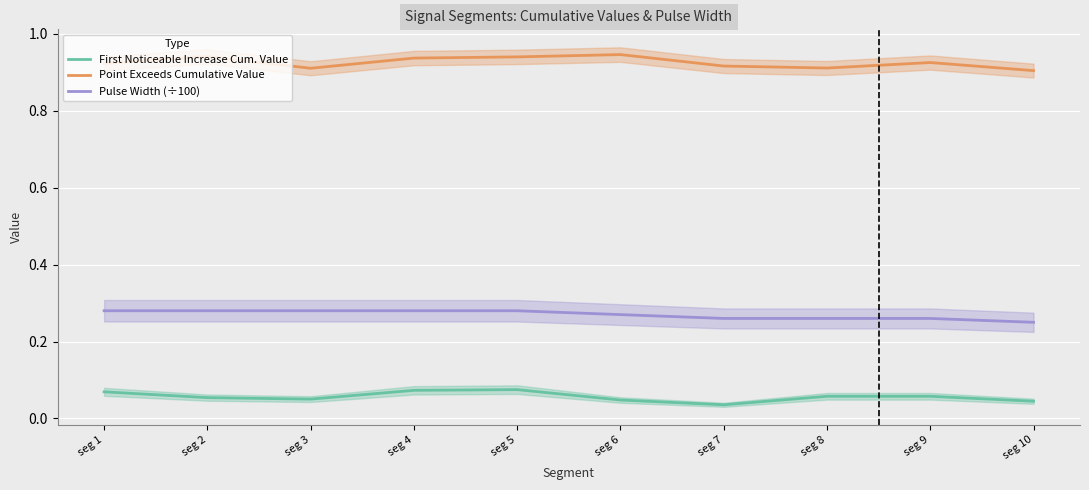

What is the spread (max minus min) of values at seg 8?

0.9